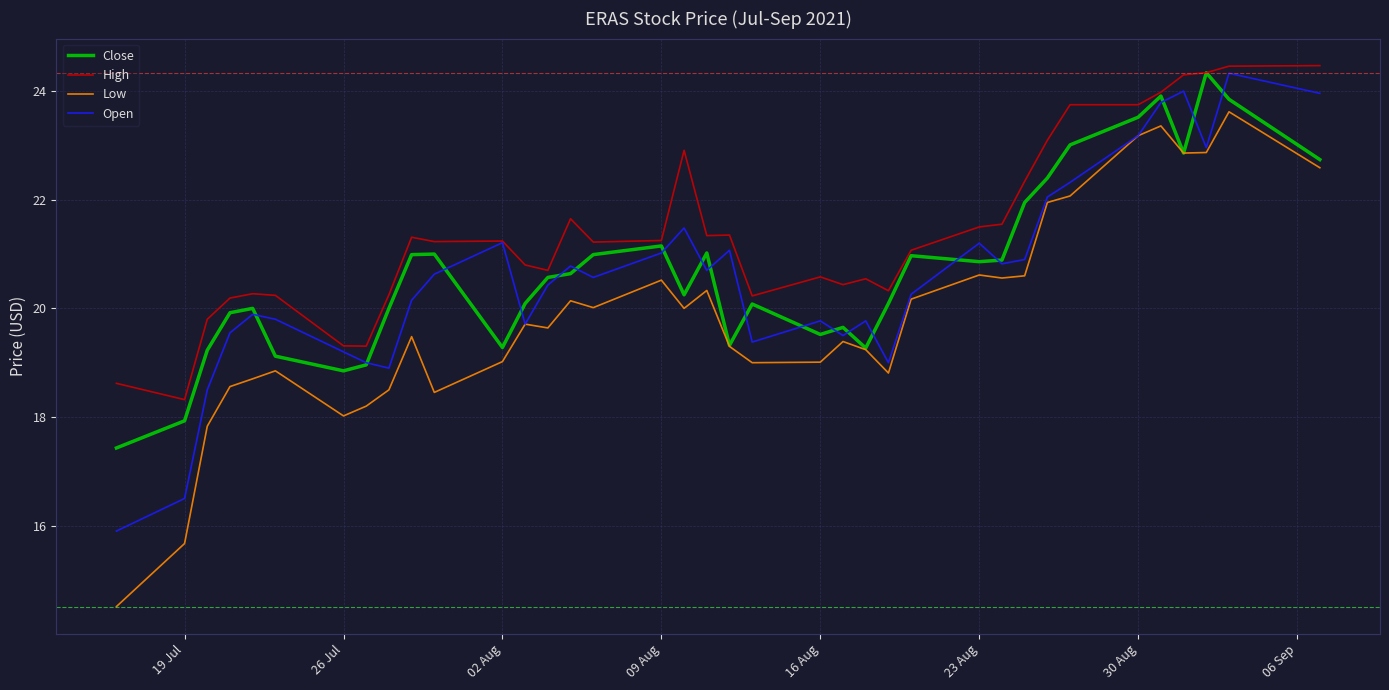

Which series has the widest spread of values?

Low